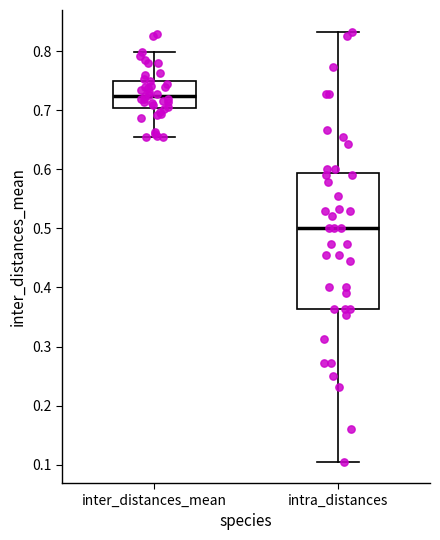

Where does the lower whisker of the box for intra_distances end on the y-axis? The values are not printed on the chart, so give them approximately, as read against the axis.

0.11